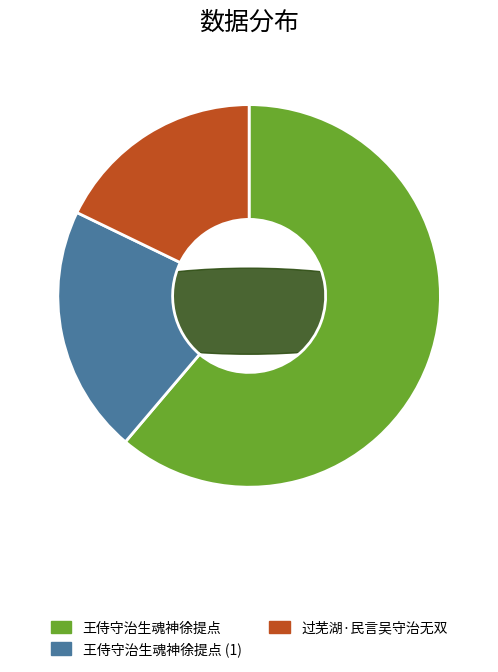

Is it true that 王侍守治生魂神徐提点 is 61% of the pie?

True